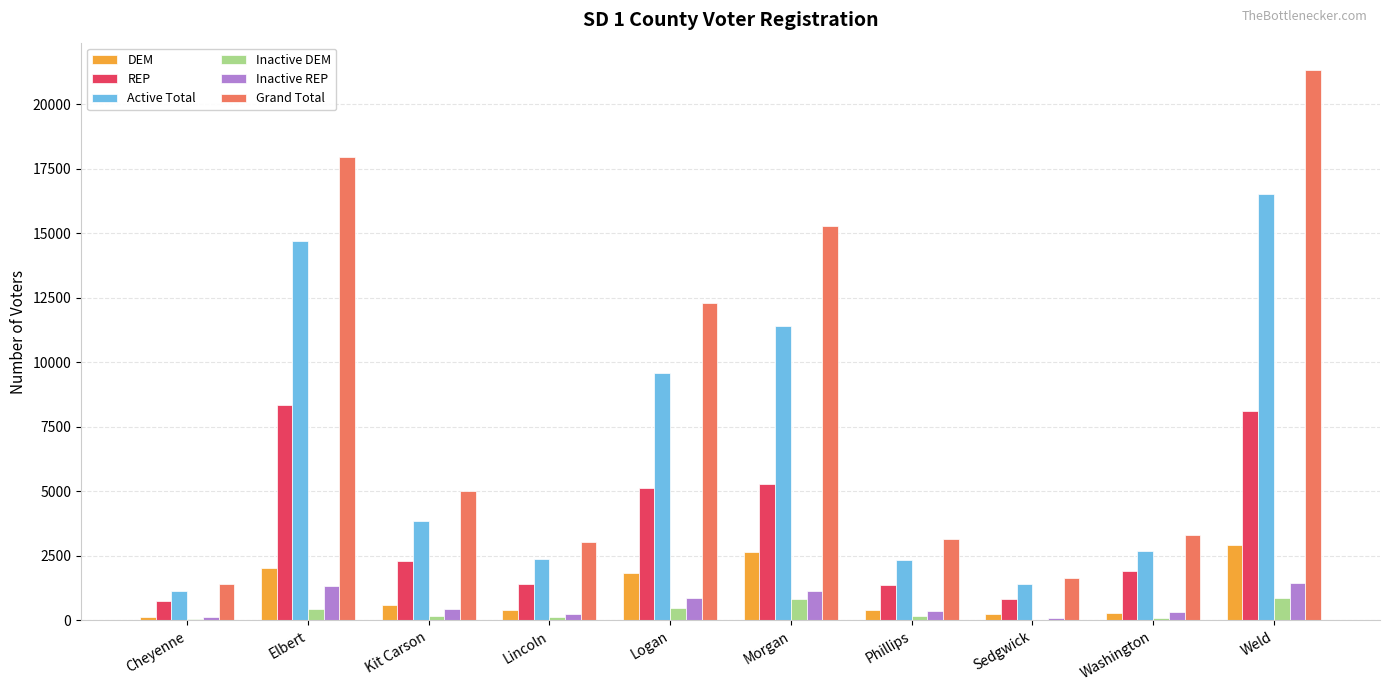

What is the sum of all Inactive DEM values?

3238